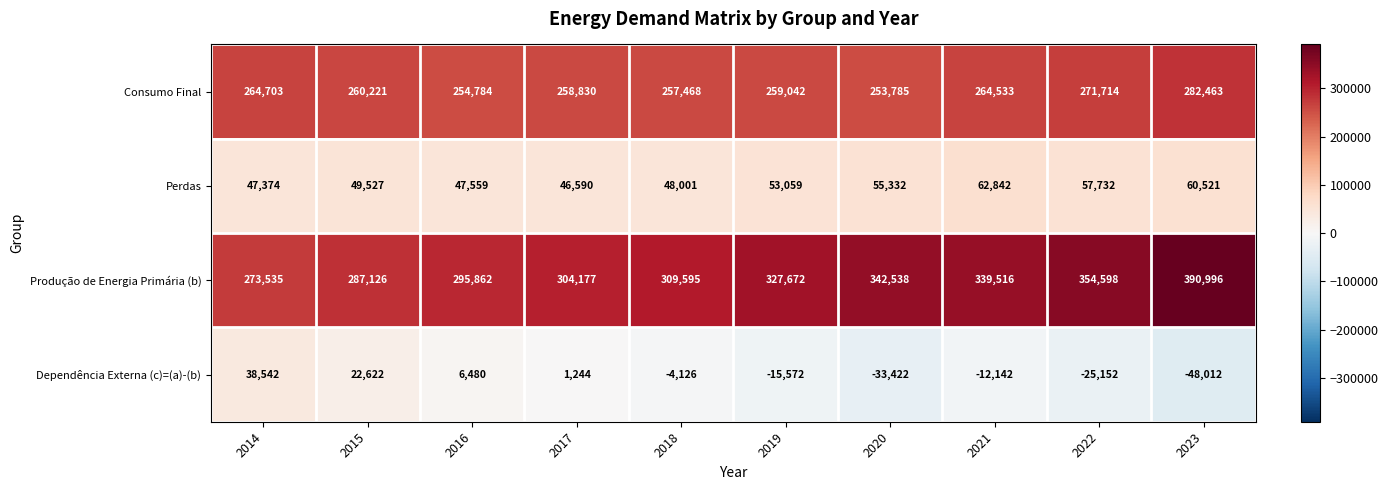

At which label does Dependência Externa (c)=(a)-(b) reach its minimum?

2023